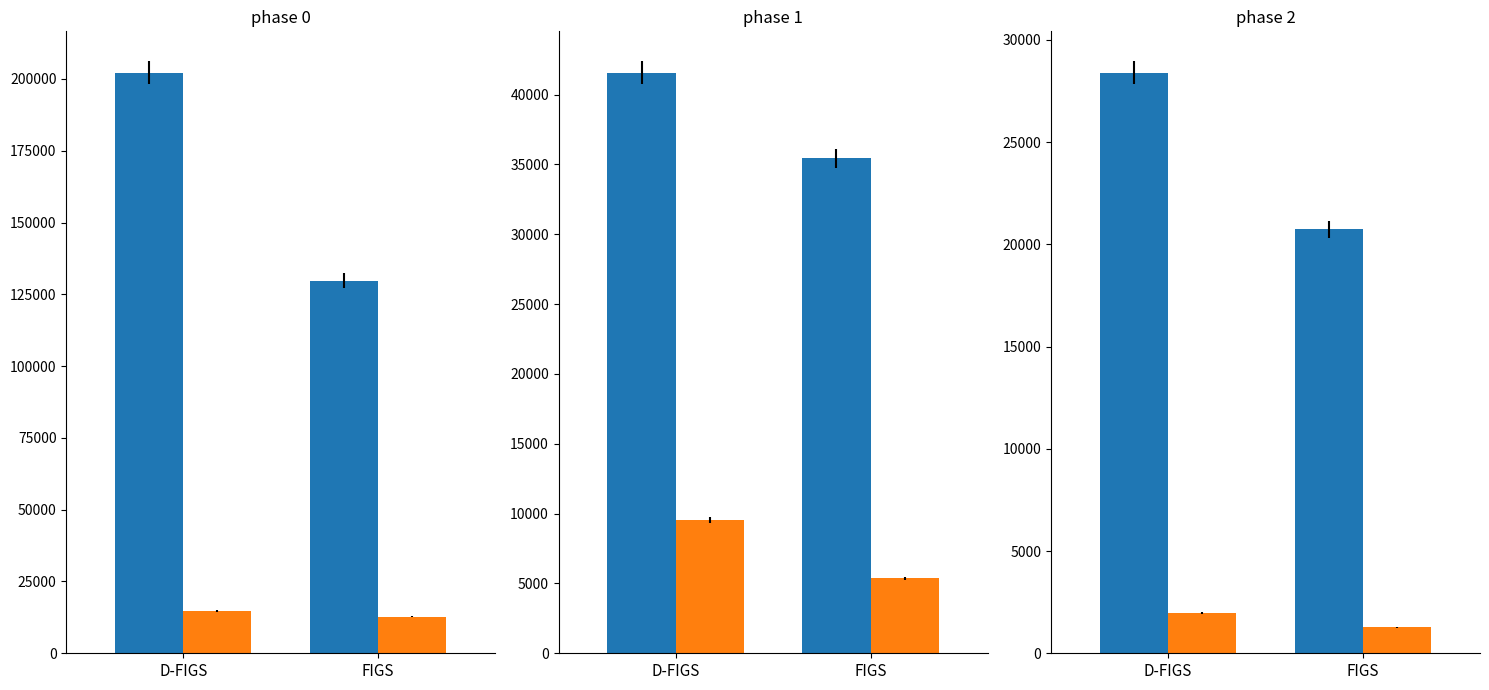

At which label is FIGS closest to 1053?

FIGS